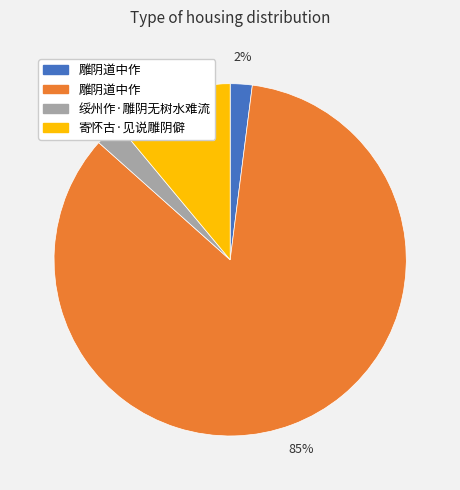

Is there a majority slice in this chart?

Yes